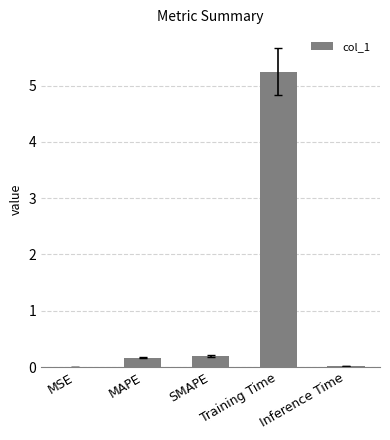

What is the change in value from MAPE to Training Time?

+5.1